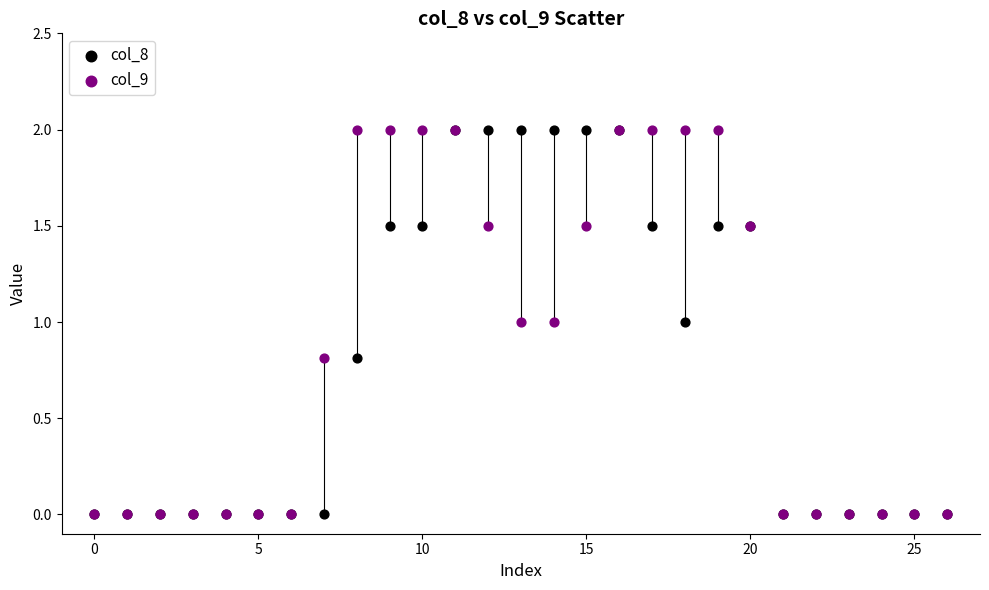

What are all the series names shown in the legend?

col_8, col_9